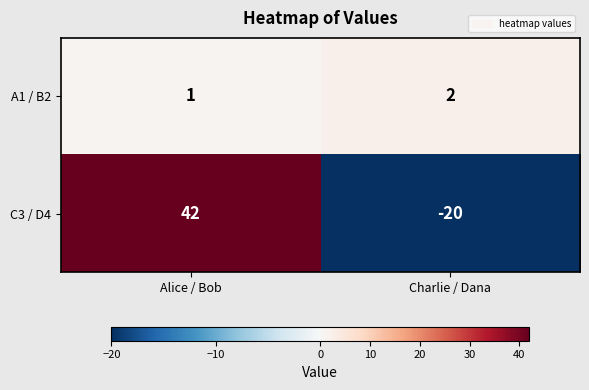

The value of A1 / B2 at Alice / Bob is 1. True or false?

True